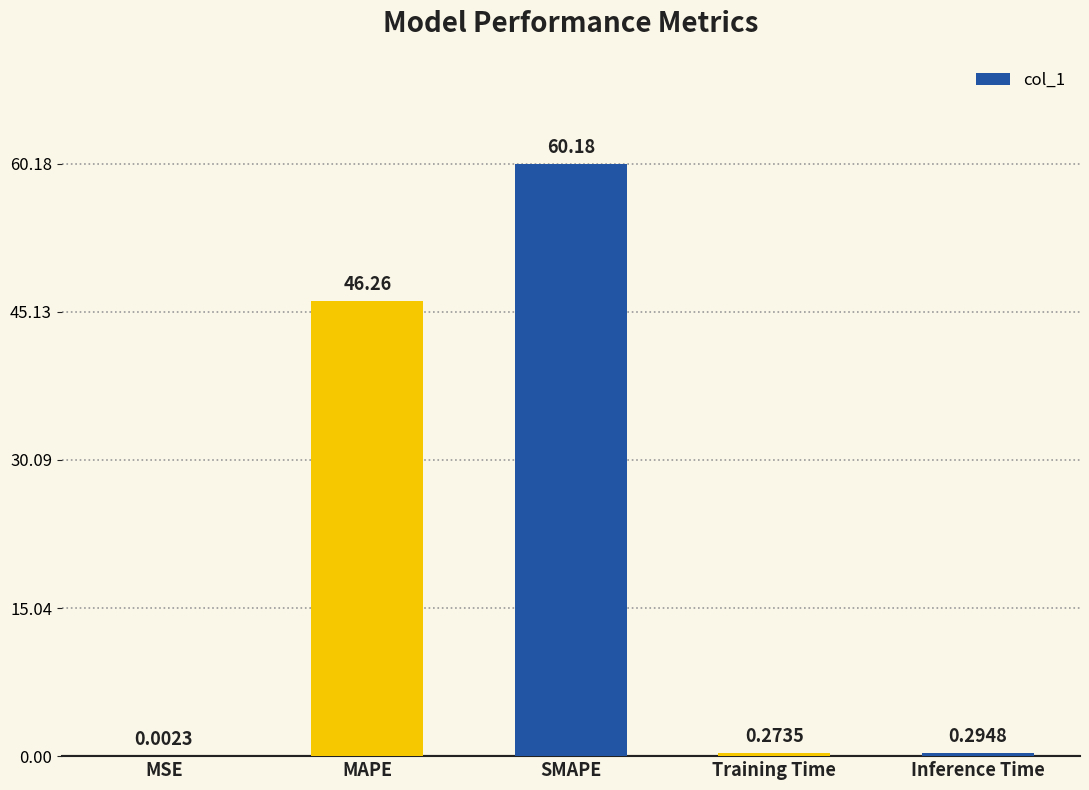

Which category has the highest value across all series?

SMAPE